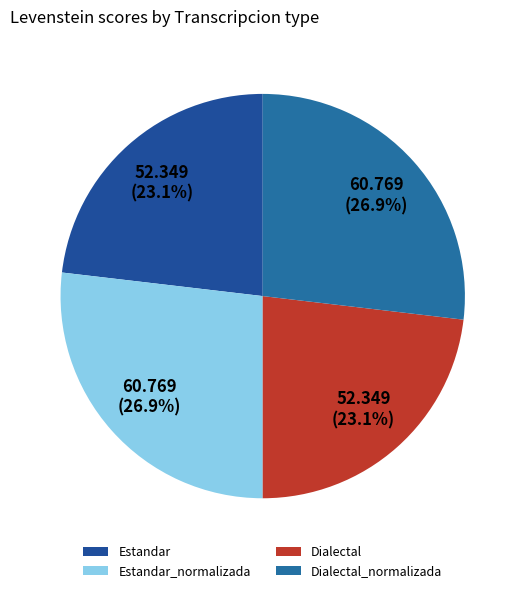

The Dialectal slice represents 18% of the pie. True or false?

False